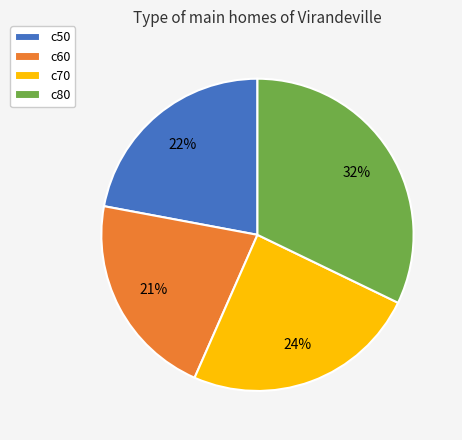

Count the number of slices in the pie.

4